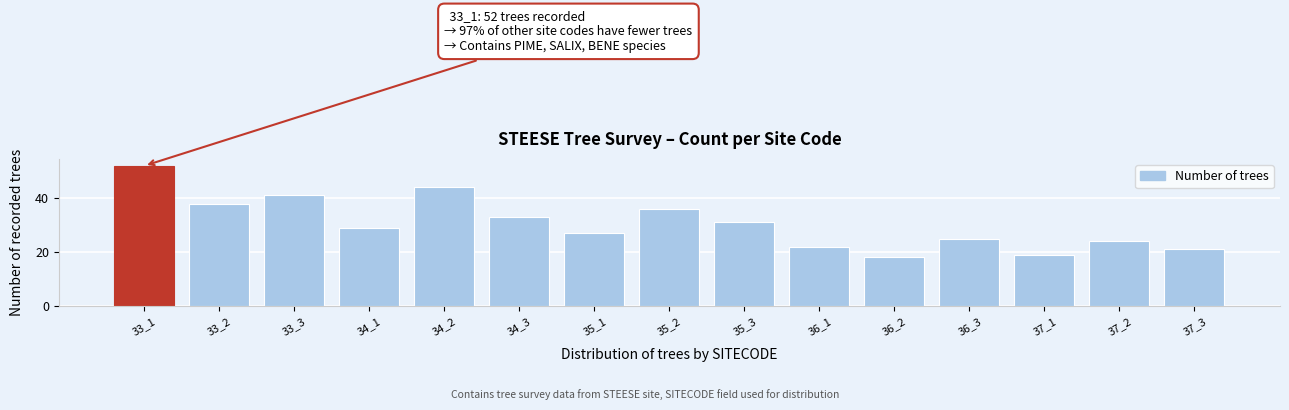

Reading left to right, transcribe all the data shown in this chart.

52	38	41	29	44	33	27	36	31	22	18	25	19	24	21